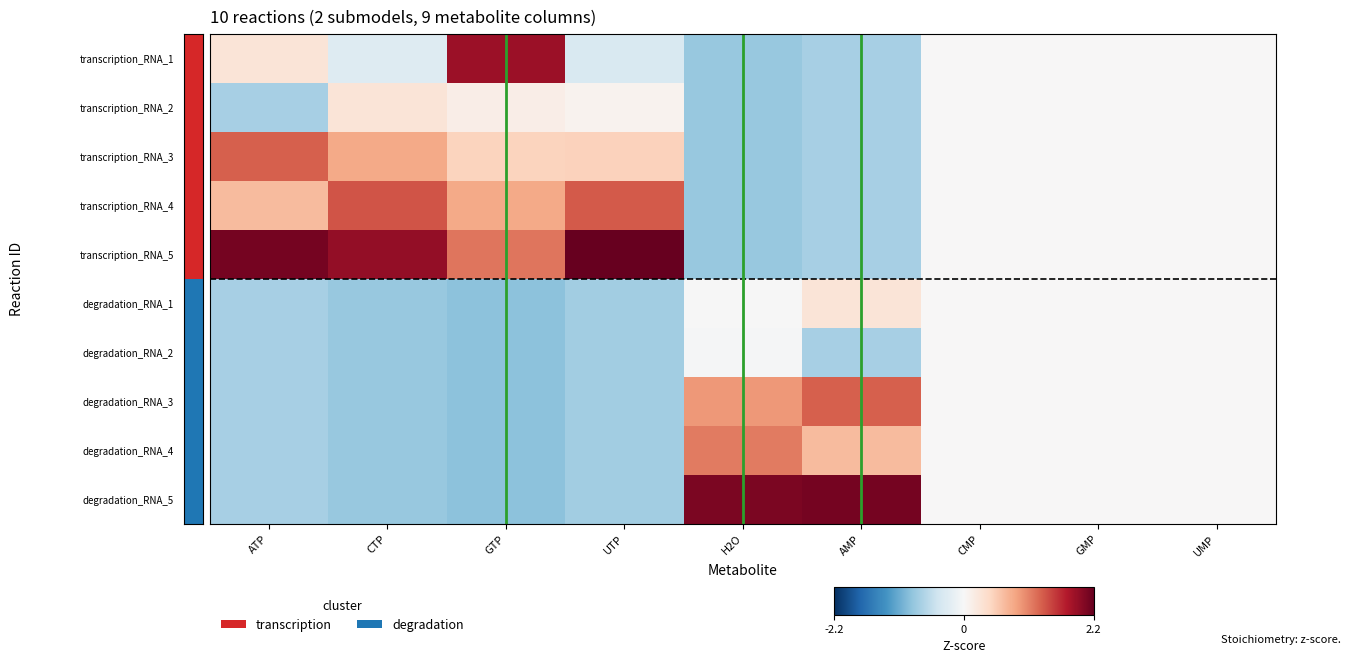

List the series in order of their peak value, lowest first.

degradation_RNA_2, transcription_RNA_2, degradation_RNA_1, degradation_RNA_4, degradation_RNA_3, transcription_RNA_3, transcription_RNA_4, transcription_RNA_1, degradation_RNA_5, transcription_RNA_5